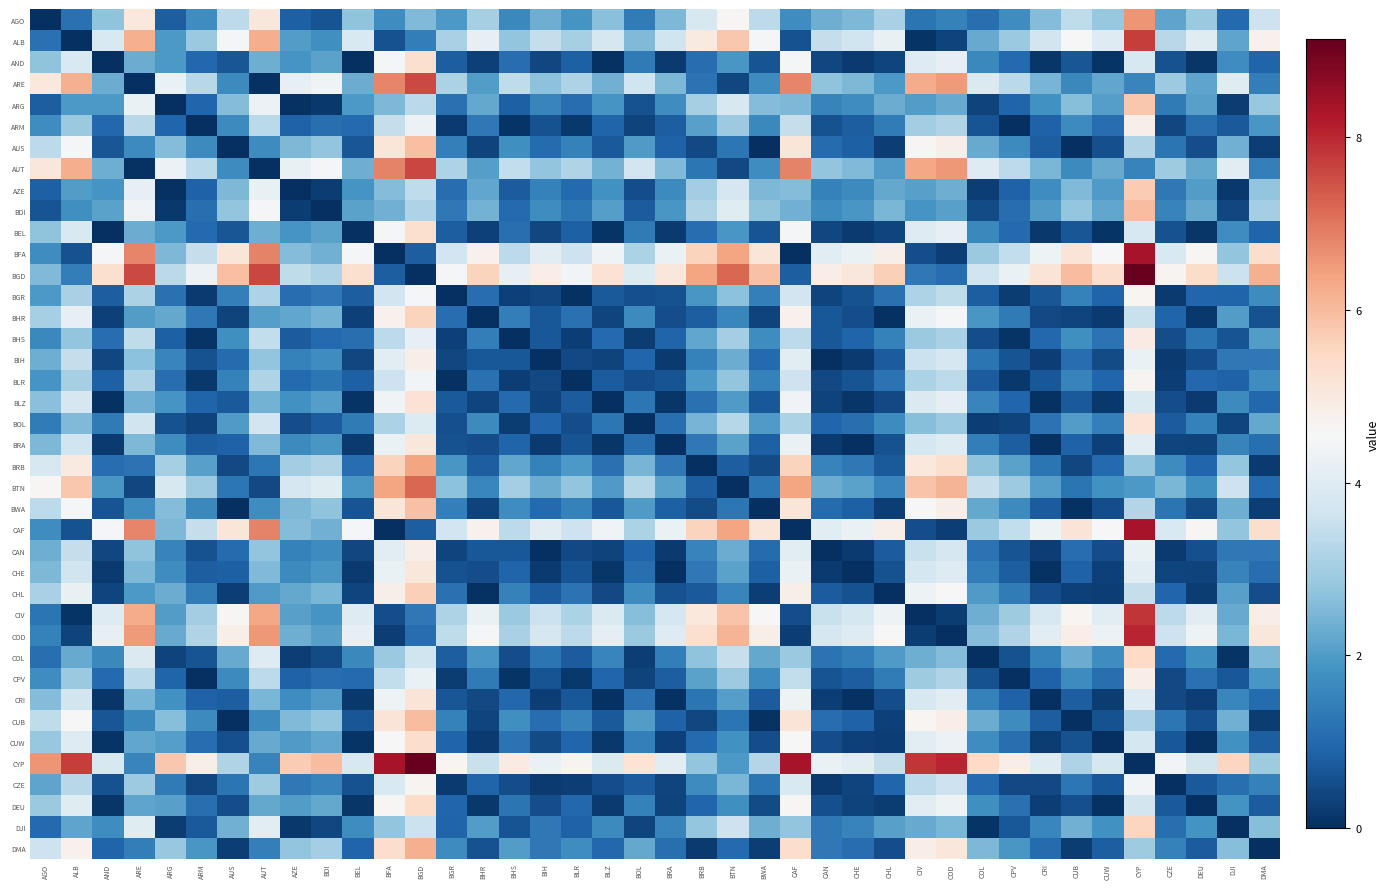

What is the difference between the highest and lowest values at BLZ?

5.2